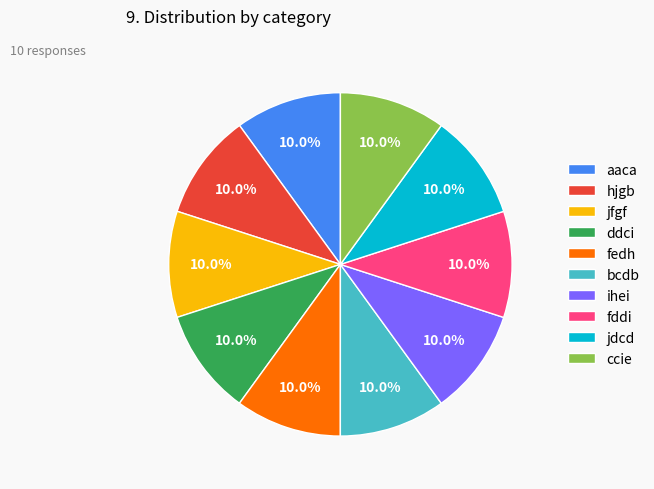

To the nearest percent, what is the average slice percentage?

10%